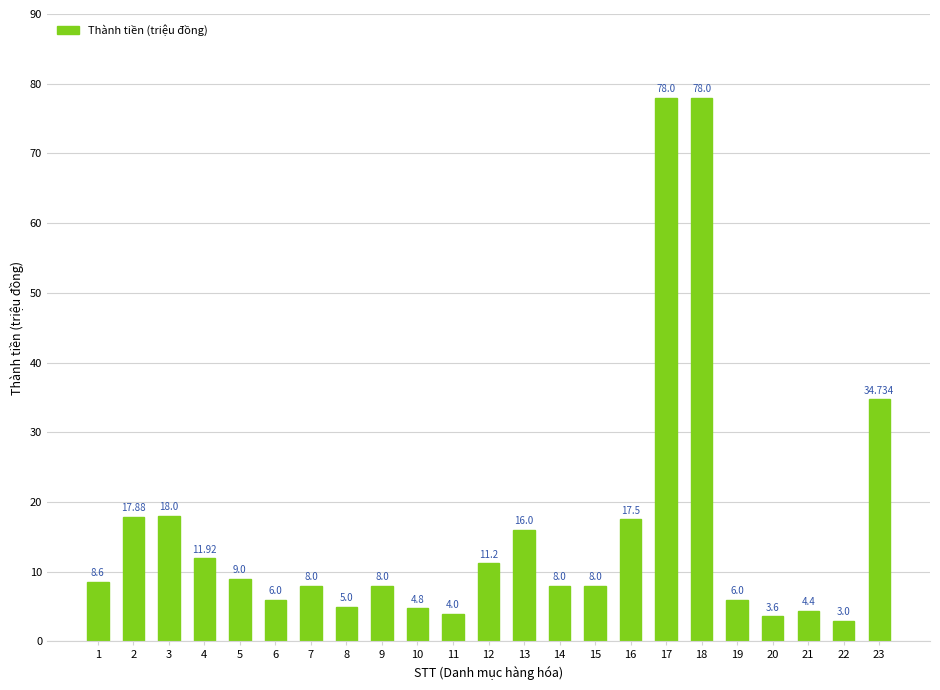

What is the difference between the second highest and second lowest values?

74.4